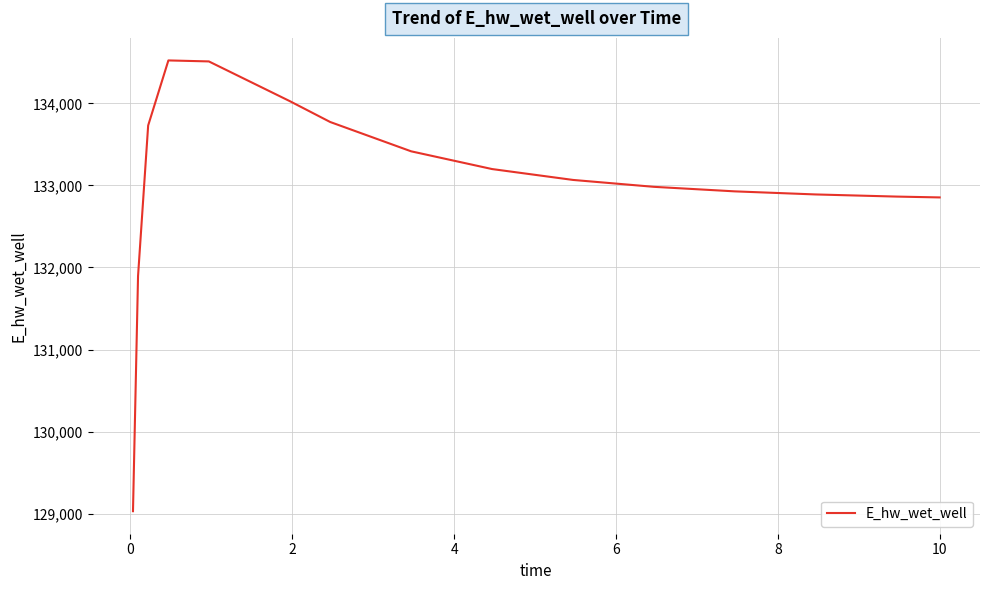

What is the greatest value displayed?

134522.7